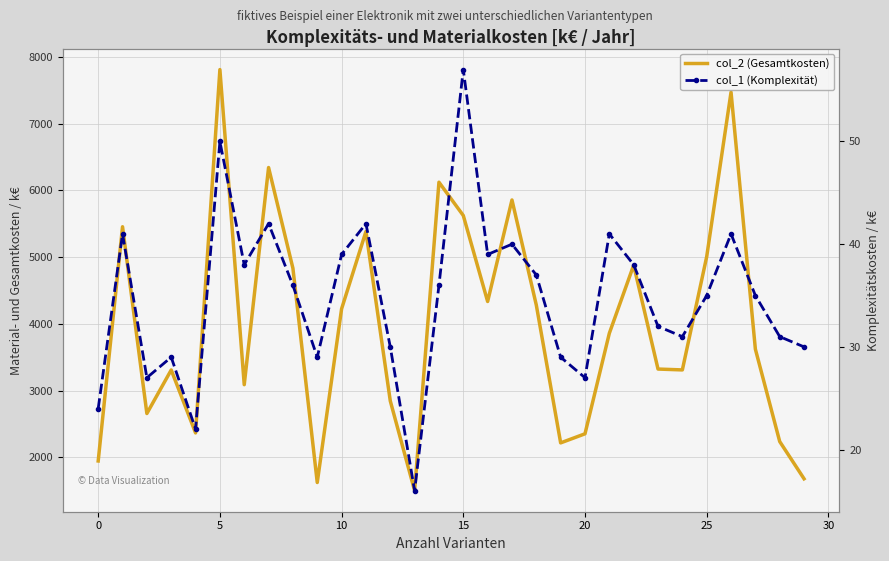

What is the total value across all series at 18?

4319